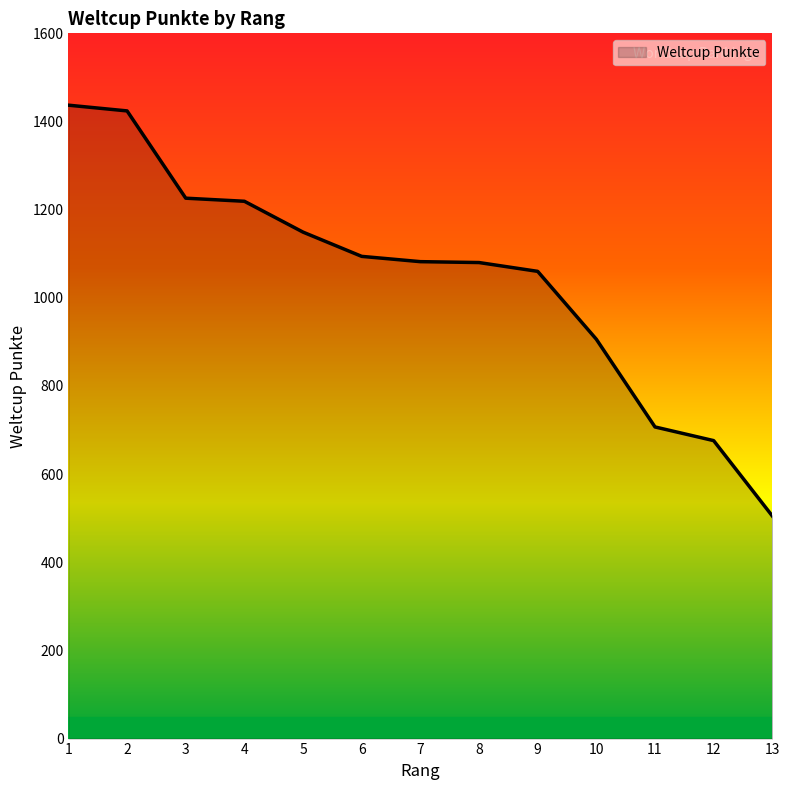

The chart shows a value of 540 at 4. True or false?

False